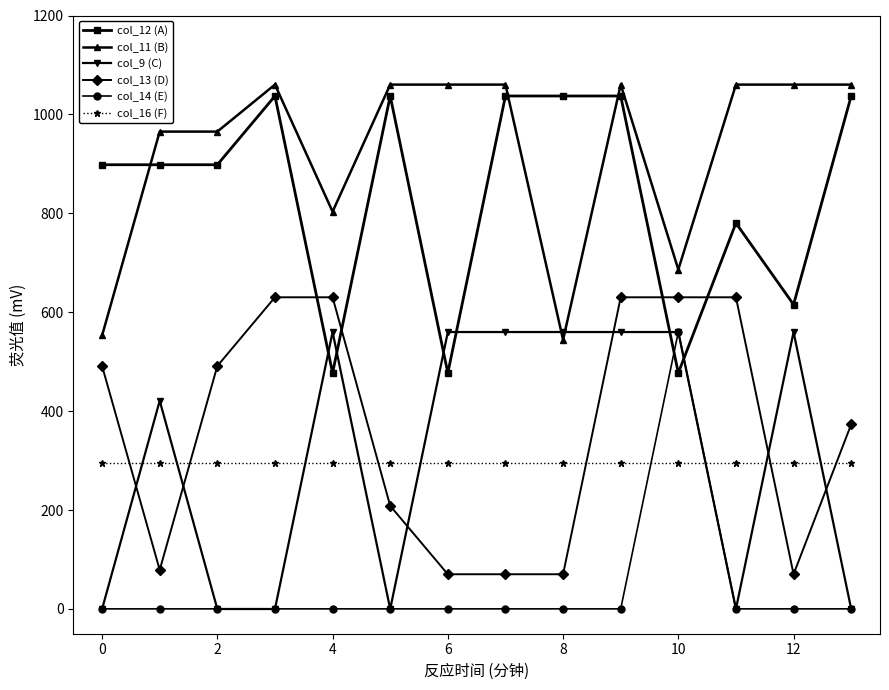

At how many categories does at least one series exceed 839?

12